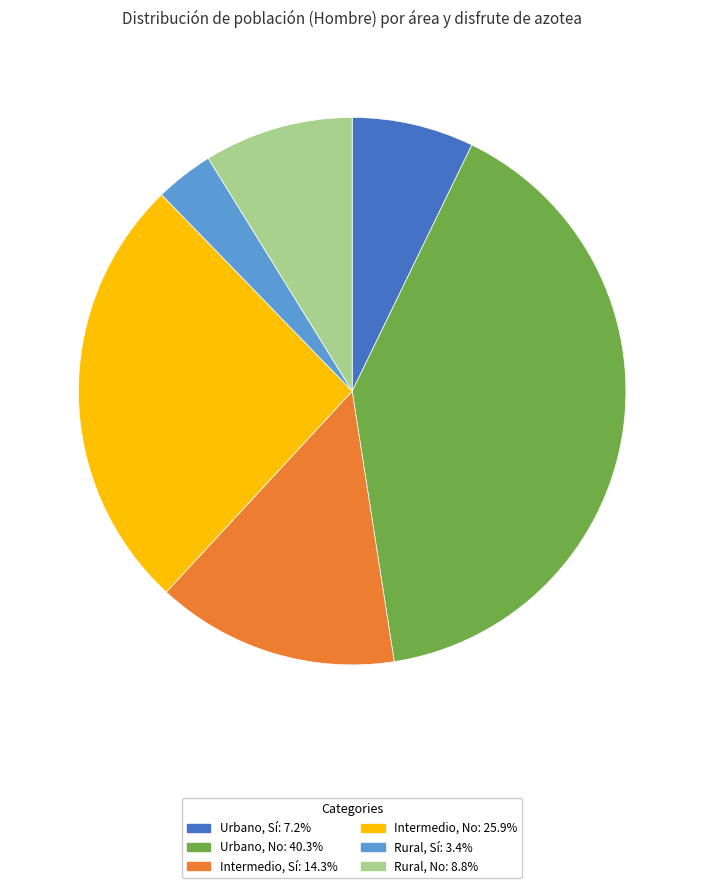

To the nearest percent, what is the average slice percentage?

17%